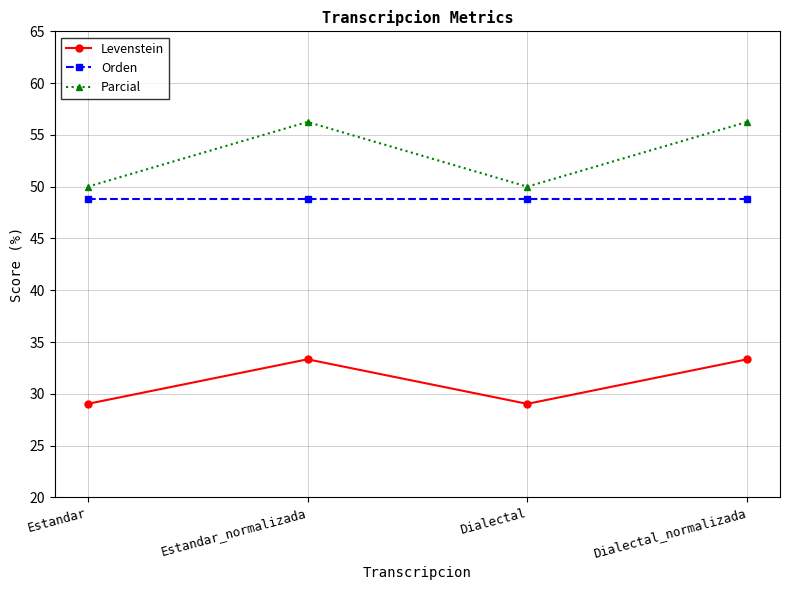

What is the spread (max minus min) of values at Dialectal_normalizada?

22.9